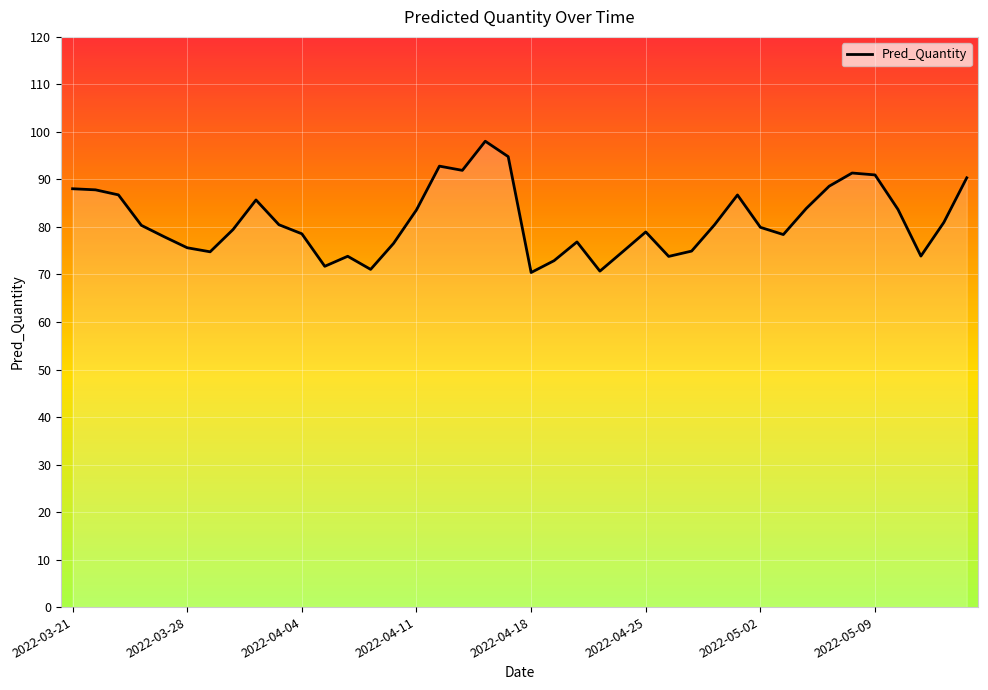

What is the minimum value shown in the chart?

70.4